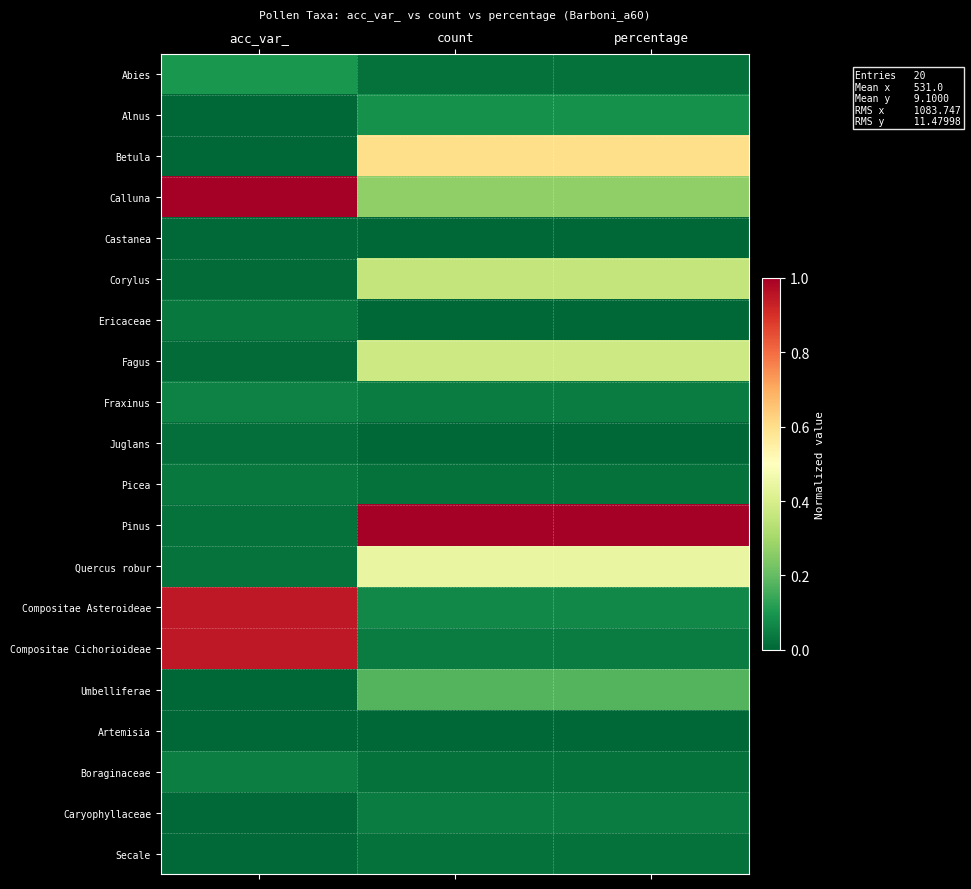

Between acc_var_ and percentage, which is larger?

acc_var_